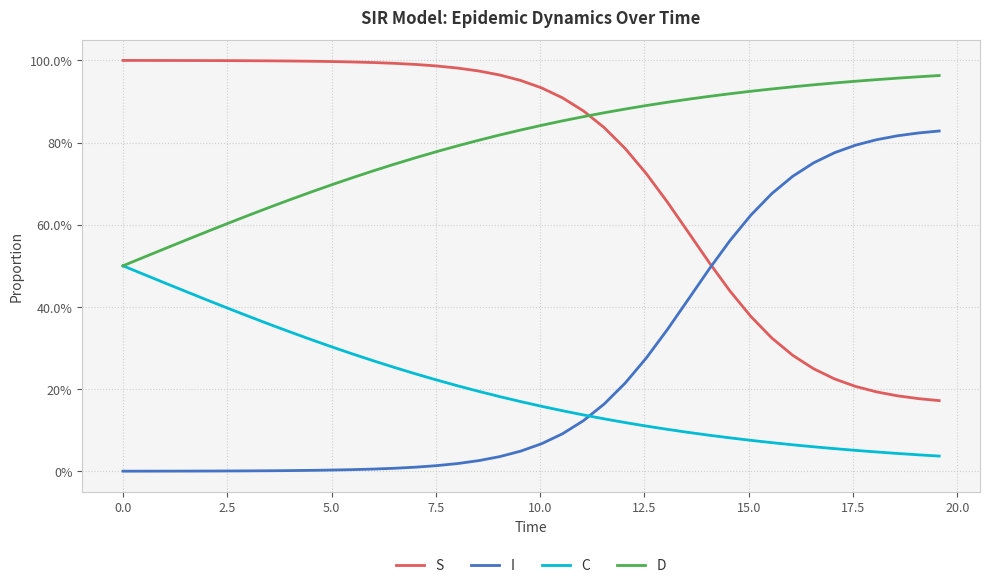

What are all the series names shown in the legend?

S, I, C, D